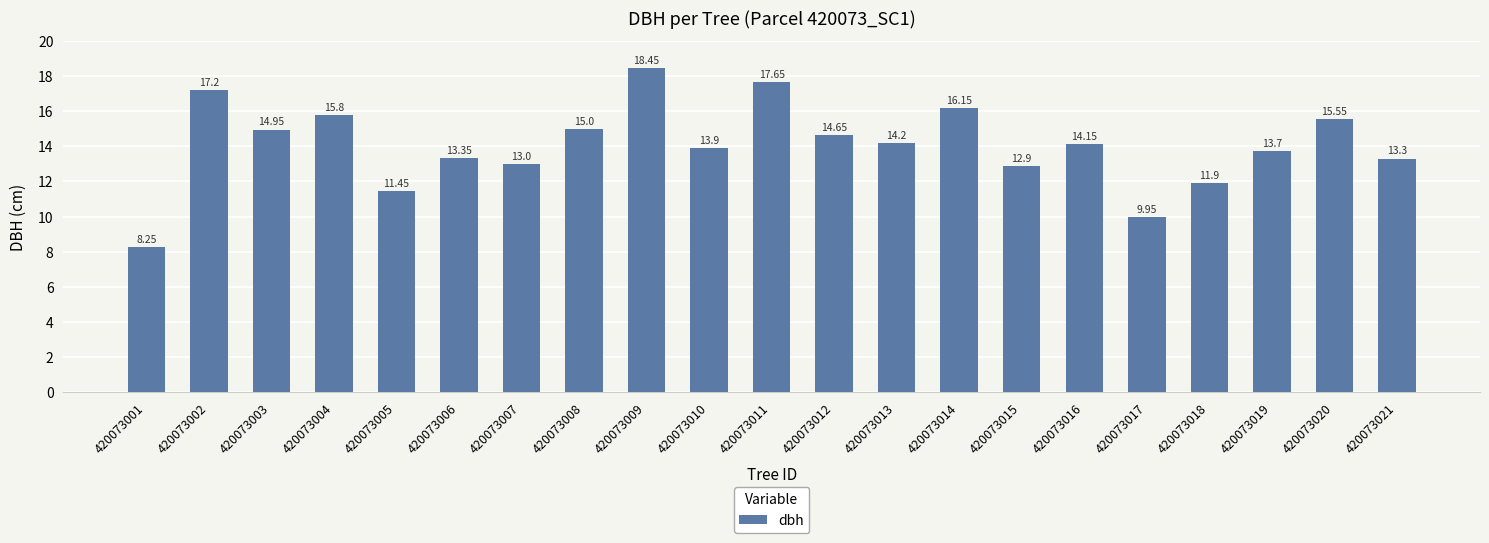

What is the difference between the second highest and minimum values?

9.4